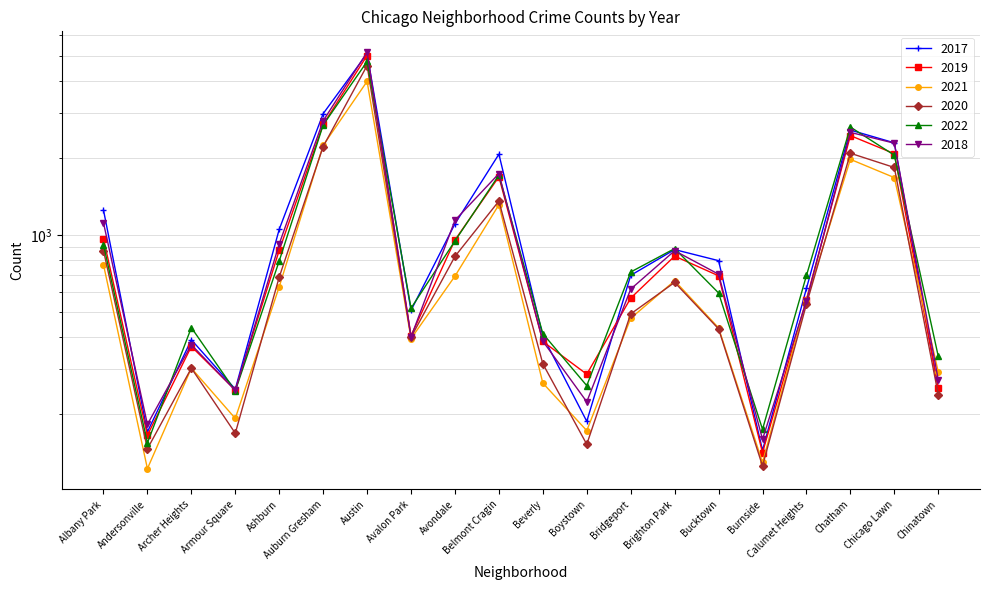

What is the sum of all 2018 values?

22654